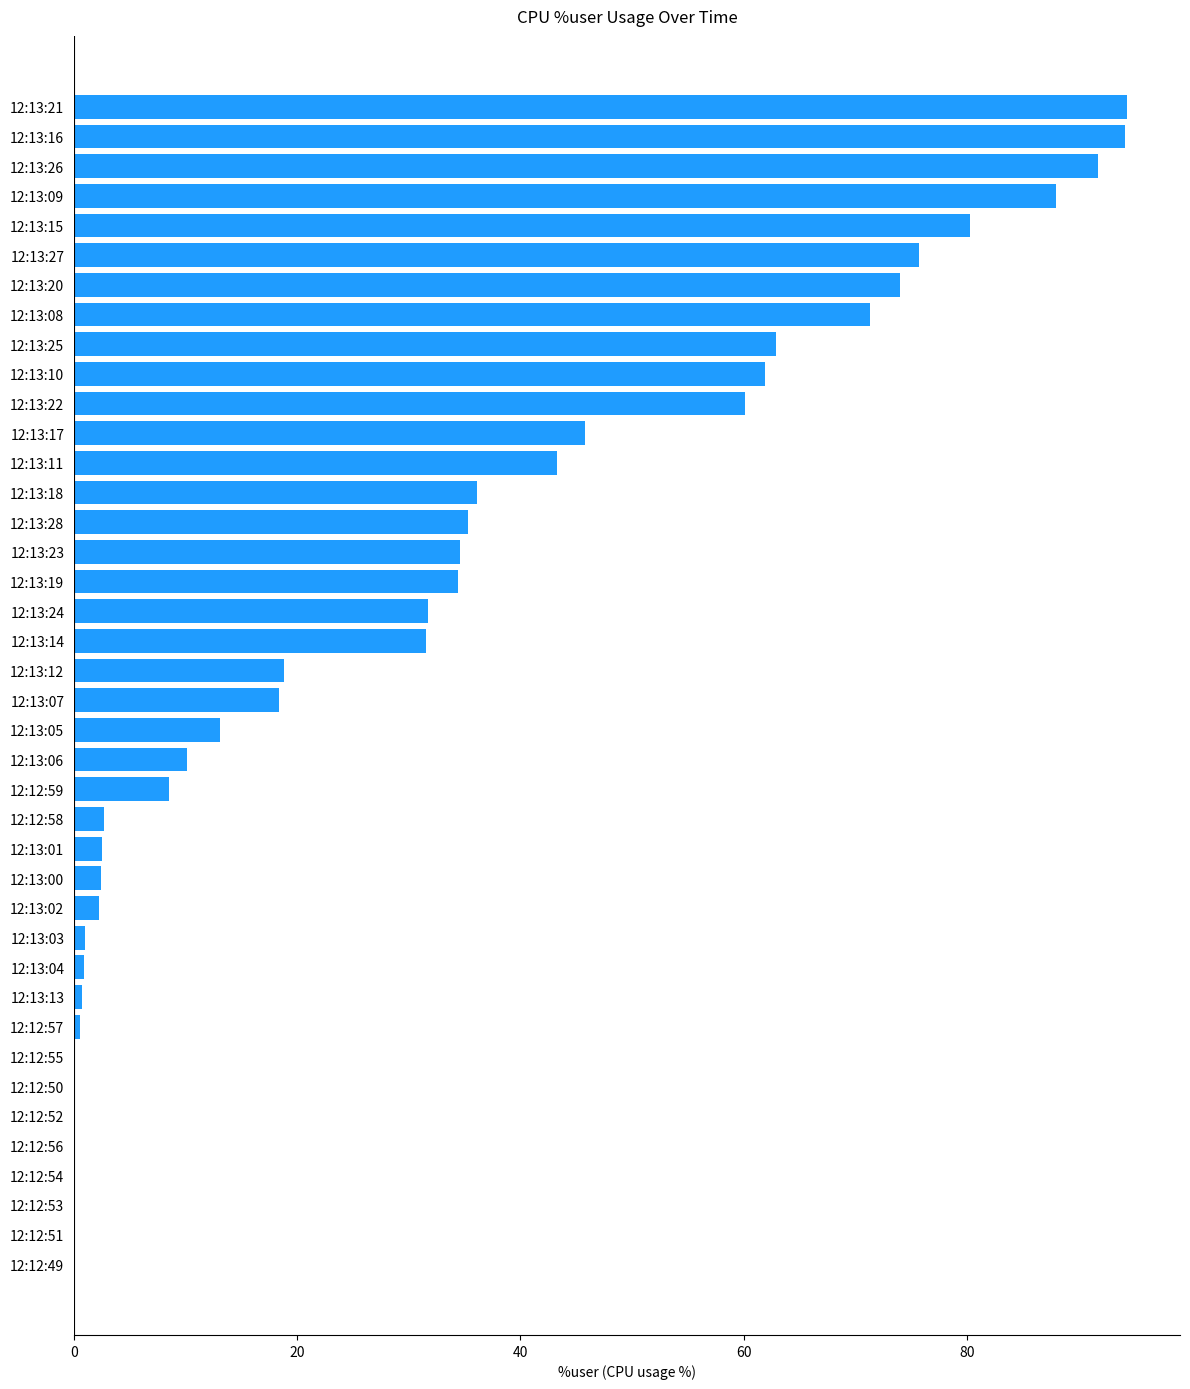

What is the sum of all values?

1229.3